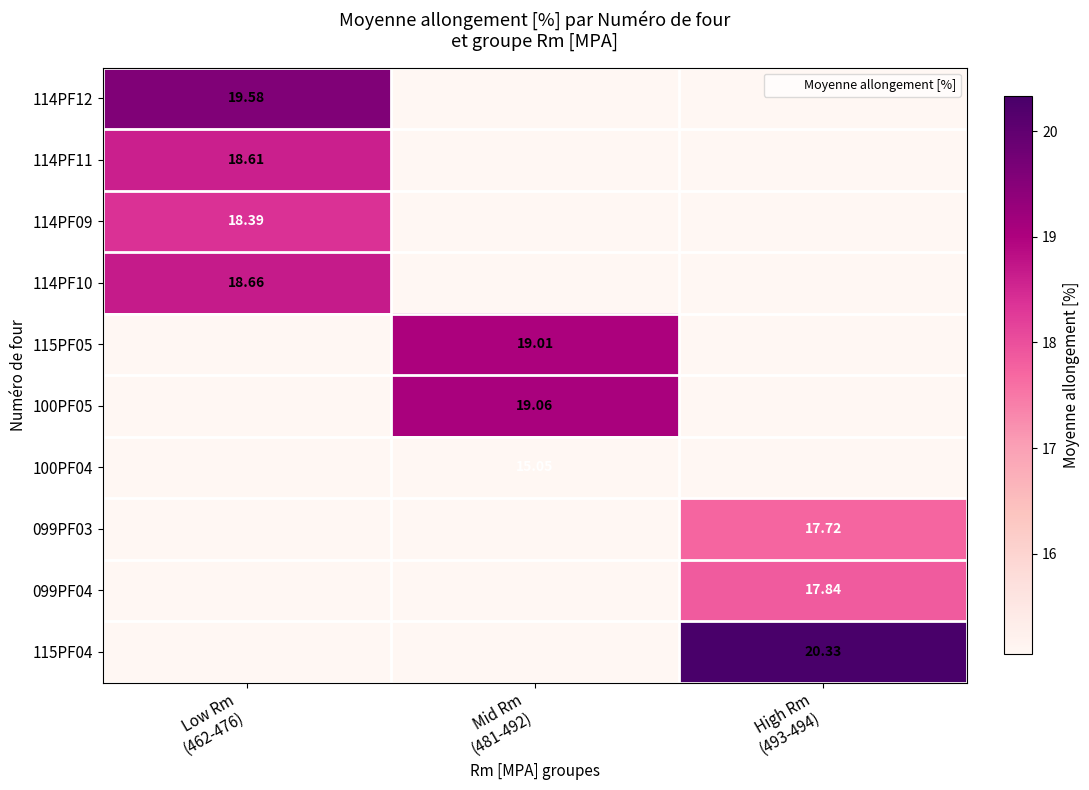

Which has a higher value, Mid Rm
(481-492) or Low Rm
(462-476)?

Low Rm
(462-476)